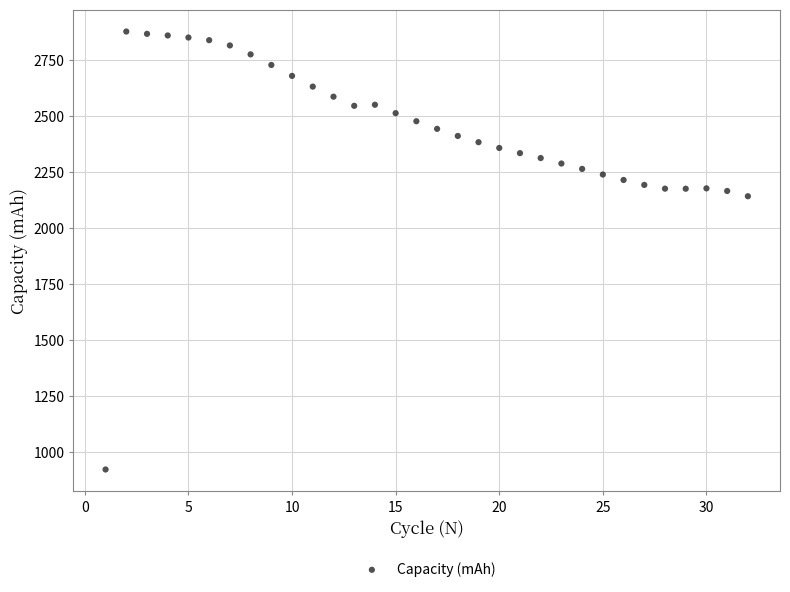

What is the range of X values (max minus min)?

31.0